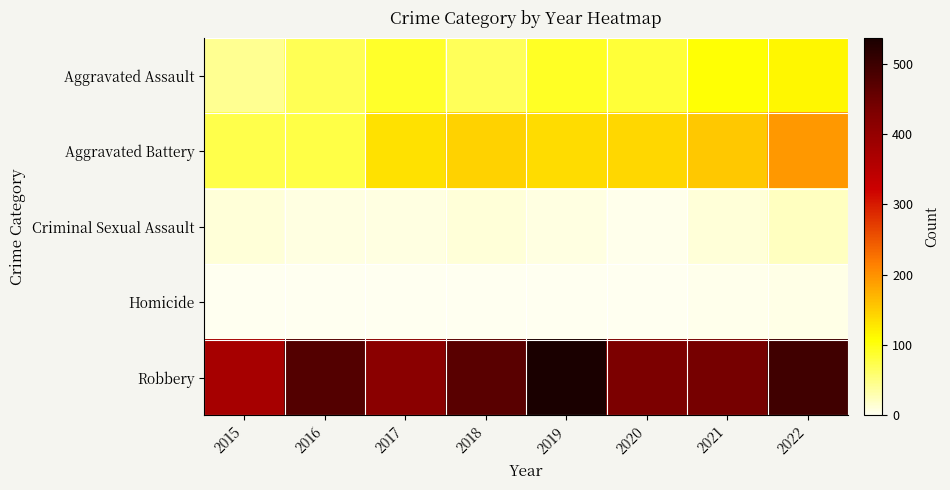

Reading left to right, transcribe all the data shown in this chart.

Aggravated Assault: 2015=42	2016=70	2017=89	2018=69	2019=92	2020=83	2021=105	2022=114
Aggravated Battery: 2015=75	2016=76	2017=134	2018=146	2019=137	2020=141	2021=154	2022=193
Criminal Sexual Assault: 2015=11	2016=8	2017=8	2018=11	2019=8	2020=3	2021=12	2022=21
Homicide: 2015=0	2016=1	2017=1	2018=1	2019=2	2020=2	2021=4	2022=5
Robbery: 2015=375	2016=475	2017=414	2018=469	2019=537	2020=433	2021=440	2022=497